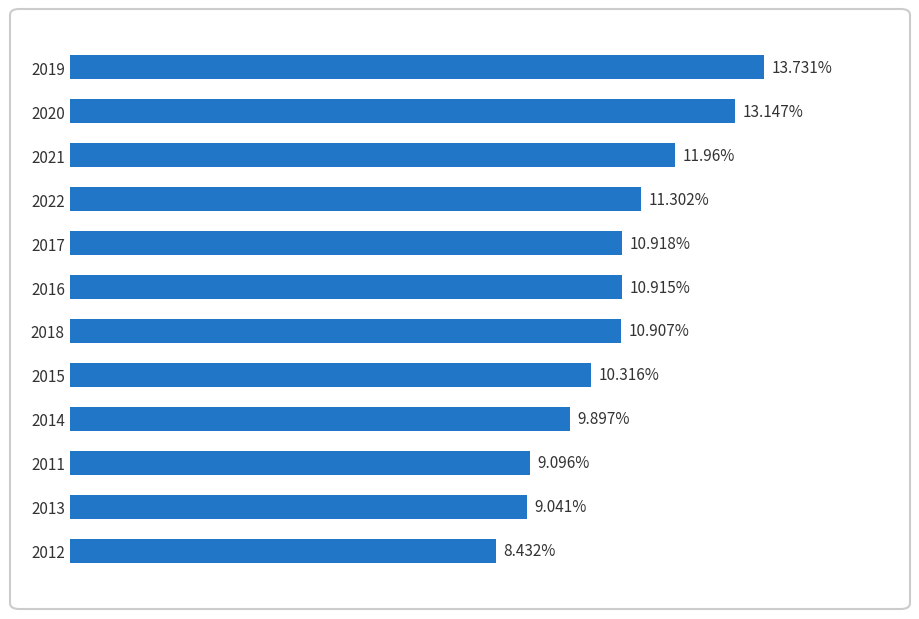

List the labels in order of value, largest first.

2019, 2020, 2021, 2022, 2017, 2016, 2018, 2015, 2014, 2011, 2013, 2012